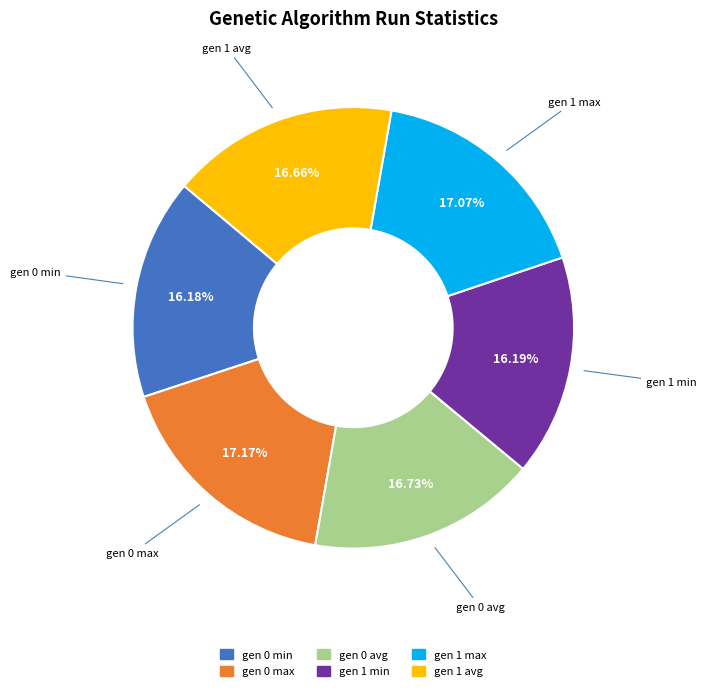

To the nearest percent, what portion does gen 1 max represent?

17%